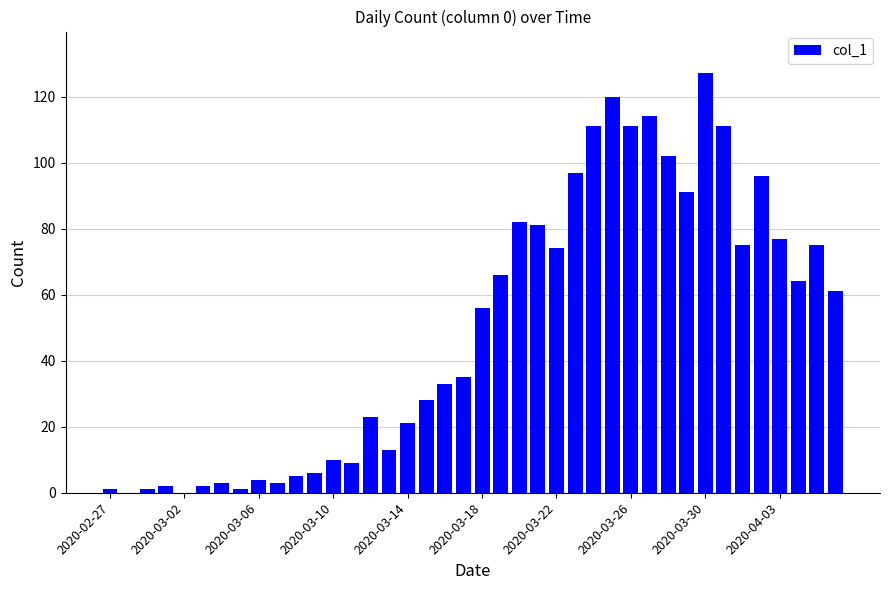

What is the sum of all values?

1991